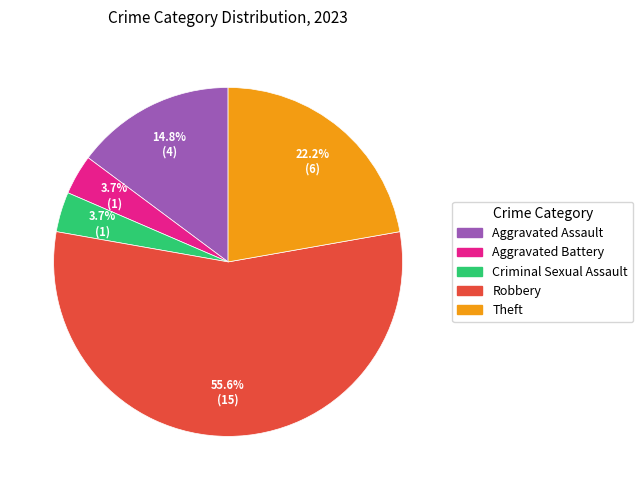

To the nearest percent, what is the average slice percentage?

20%